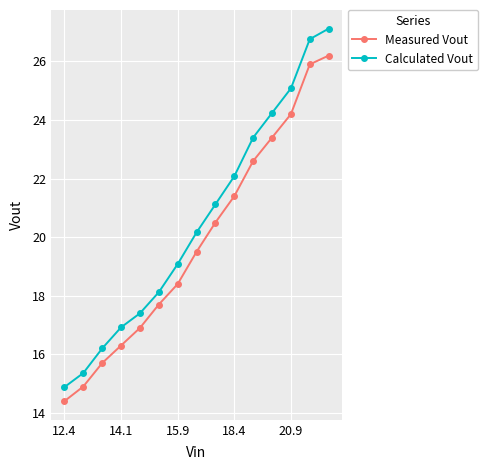

Reading left to right, extract all data points from this chart.

Measured Vout: 14.4	14.9	15.7	16.3	16.9	17.7	18.4	19.5	20.5	21.4	22.6	23.4	24.2	25.9	26.2
Calculated Vout: 14.9	15.4	16.2	16.9	17.4	18.1	19.1	20.2	21.1	22.1	23.4	24.2	25.1	26.8	27.1